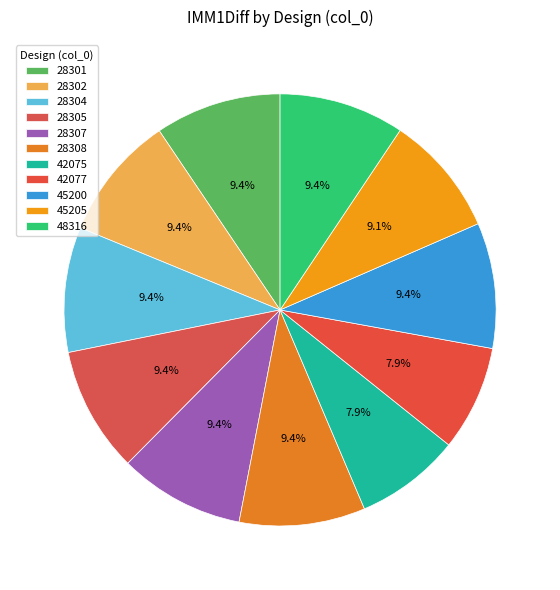

What is the change in value from 28301 to 48316?

-0.3